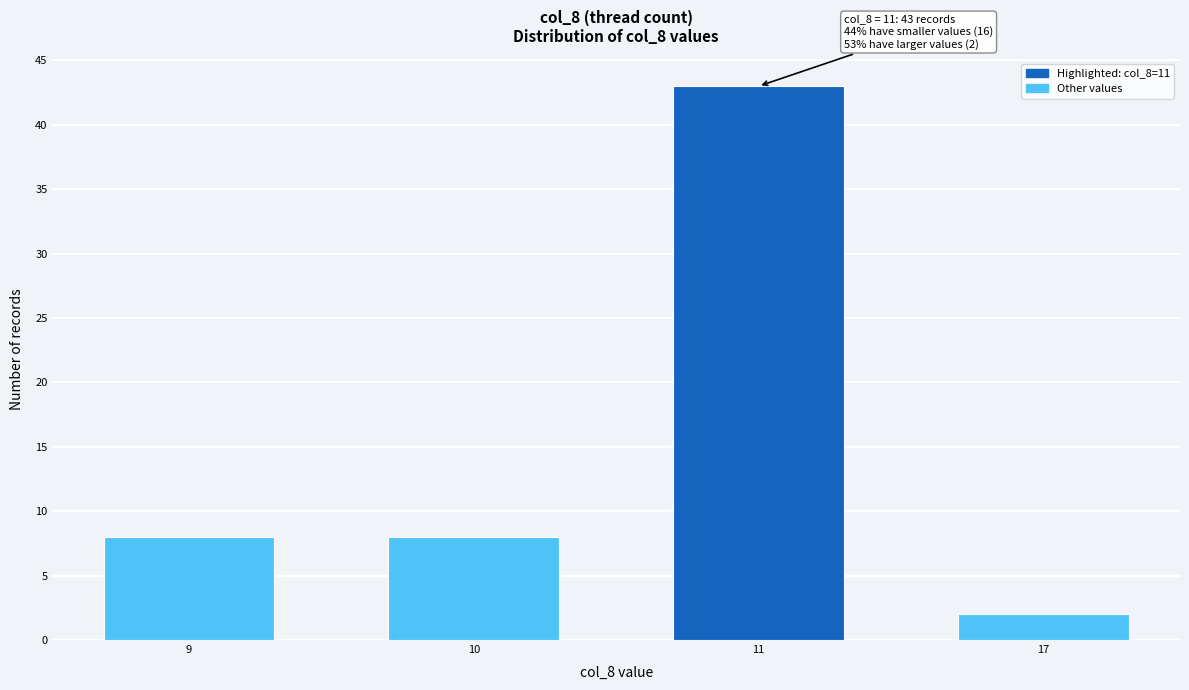

Reading left to right, list all the values displayed in this chart.

8	8	43	2